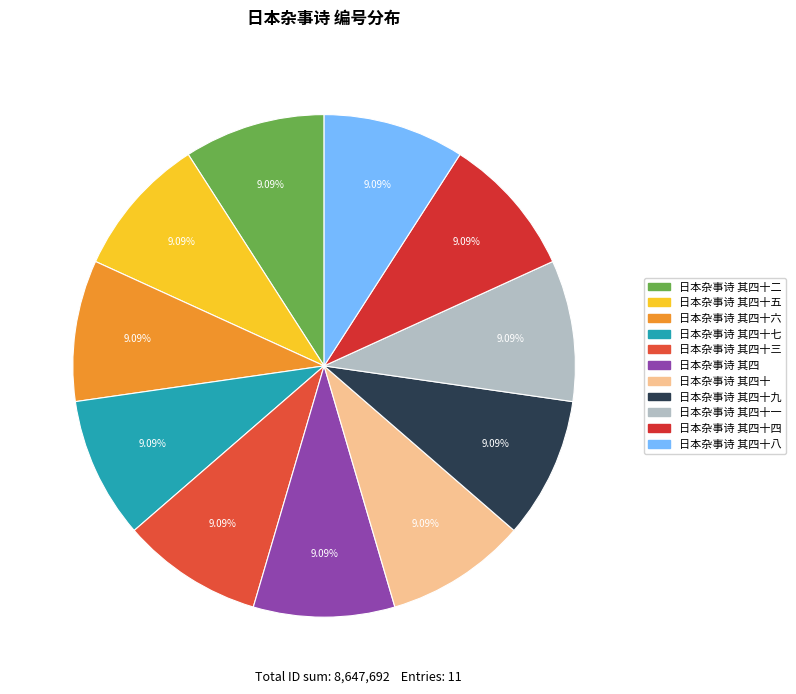

How many slices are in this pie chart?

11